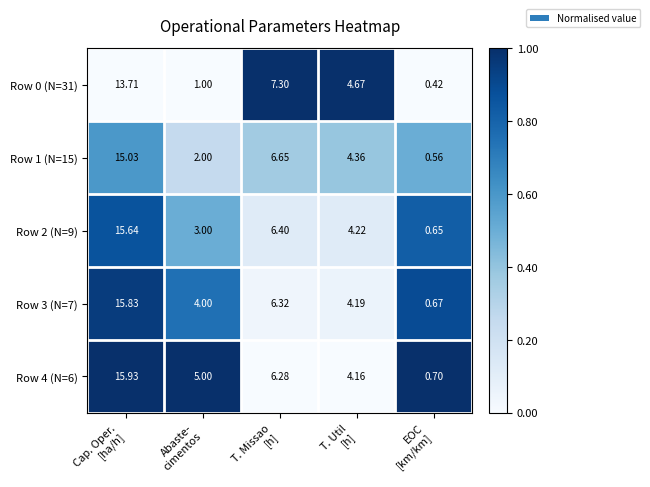

How many values in the Row 2 (N=9) series exceed 4?

3